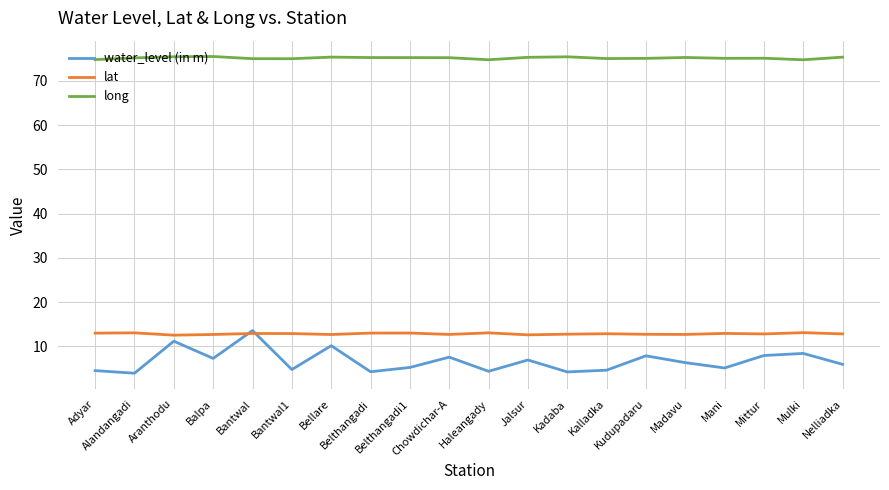

What is the average value of the water_level (in m) series?

6.7